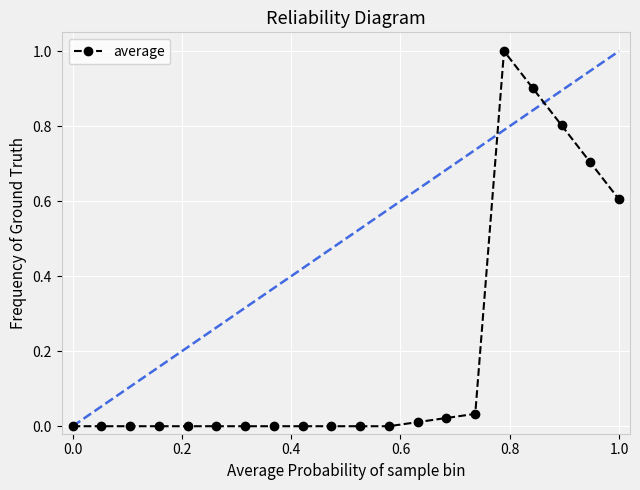

What is the greatest value displayed?

1.0